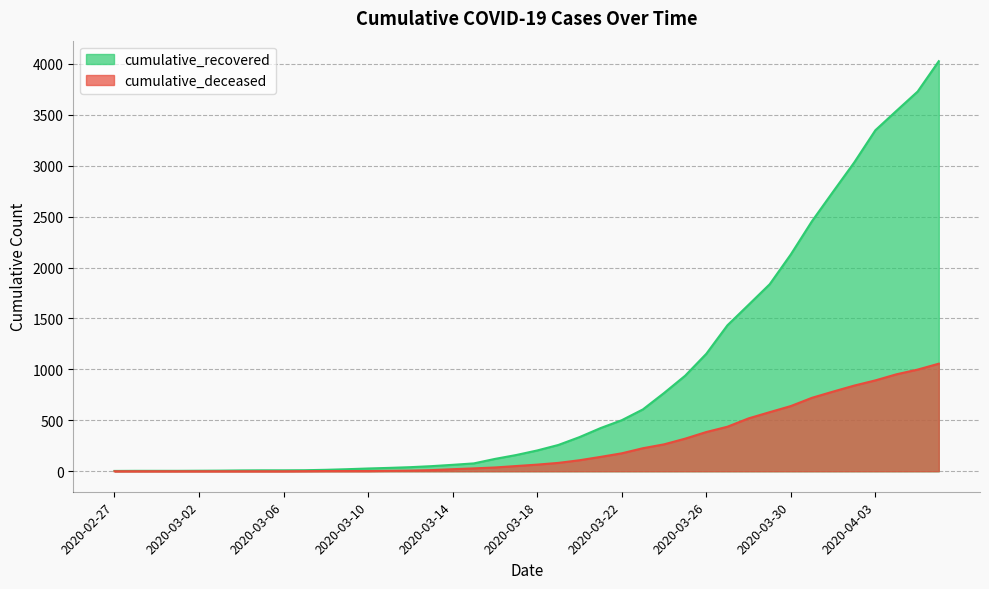

How many distinct data groups are displayed?

2